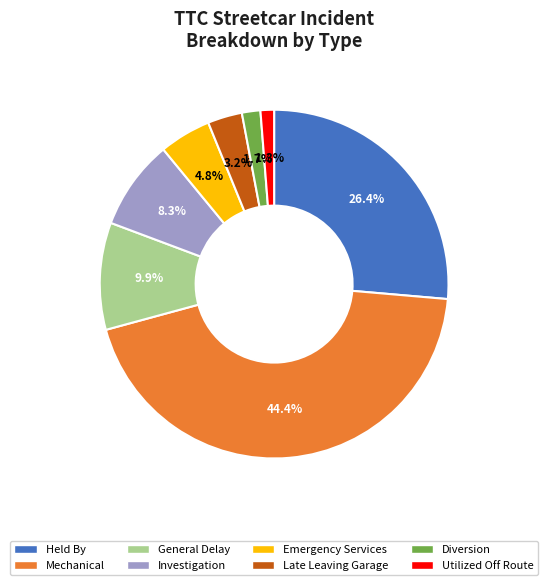

Which slice is the largest?

Mechanical